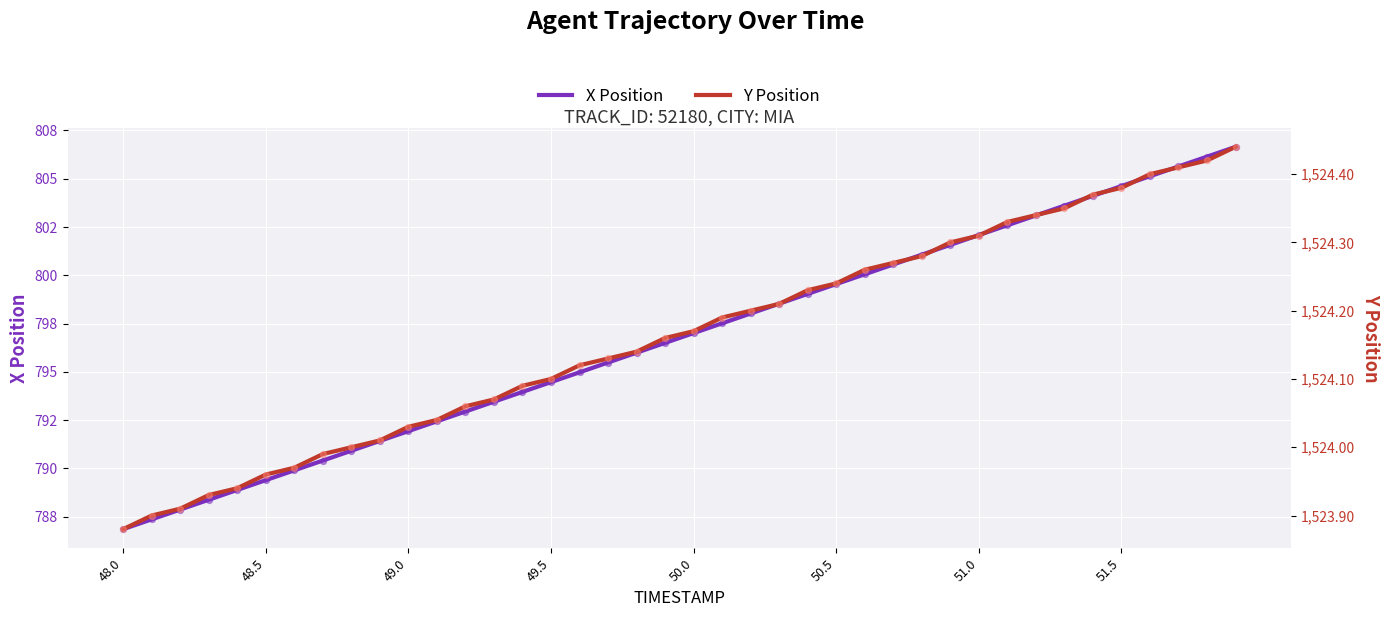

Which series reaches the minimum Y coordinate?

X Position